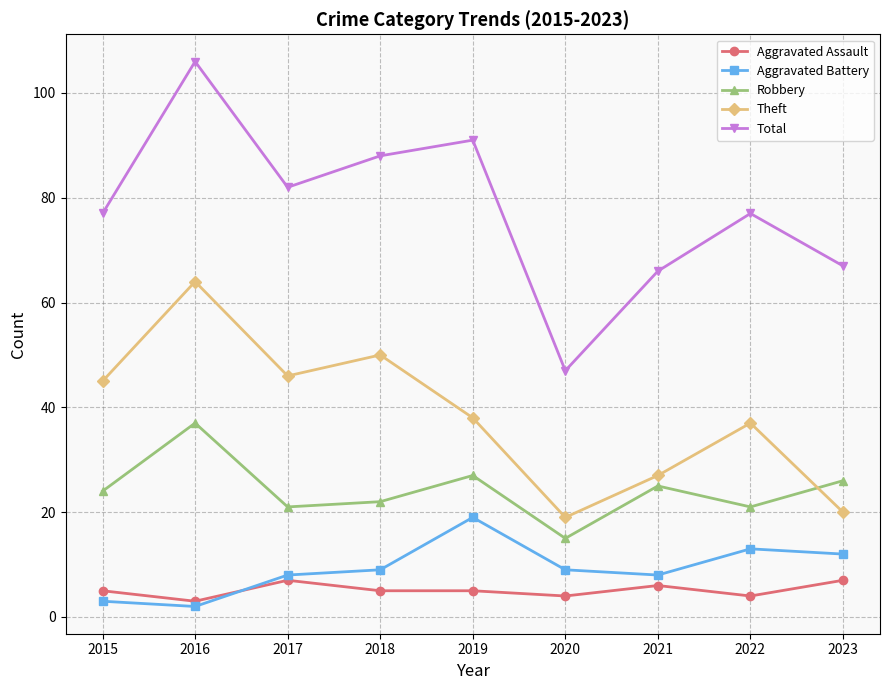

Reading left to right, transcribe all the data shown in this chart.

Aggravated Assault: 5	3	7	5	5	4	6	4	7
Aggravated Battery: 3	2	8	9	19	9	8	13	12
Robbery: 24	37	21	22	27	15	25	21	26
Theft: 45	64	46	50	38	19	27	37	20
Total: 77	106	82	88	91	47	66	77	67